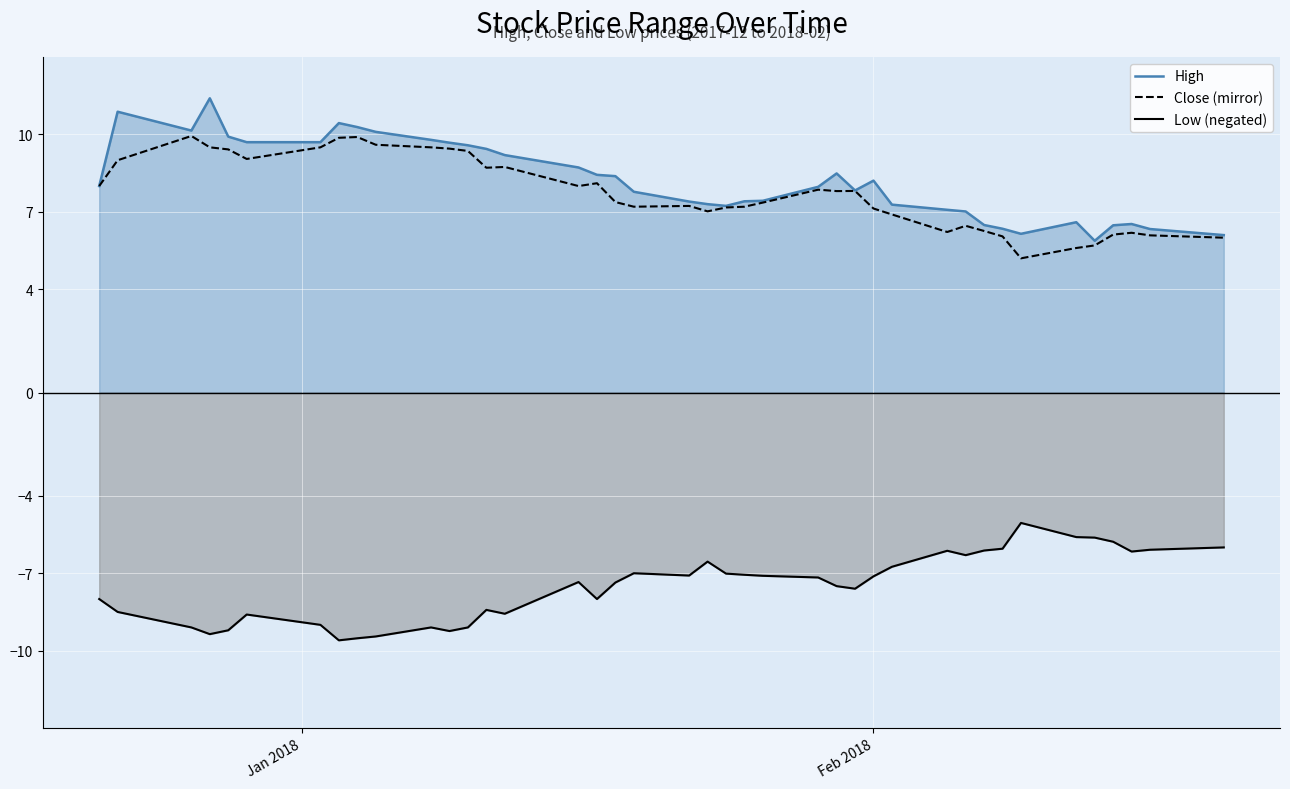

True or false: High and Low (negated) intersect in this chart.

False